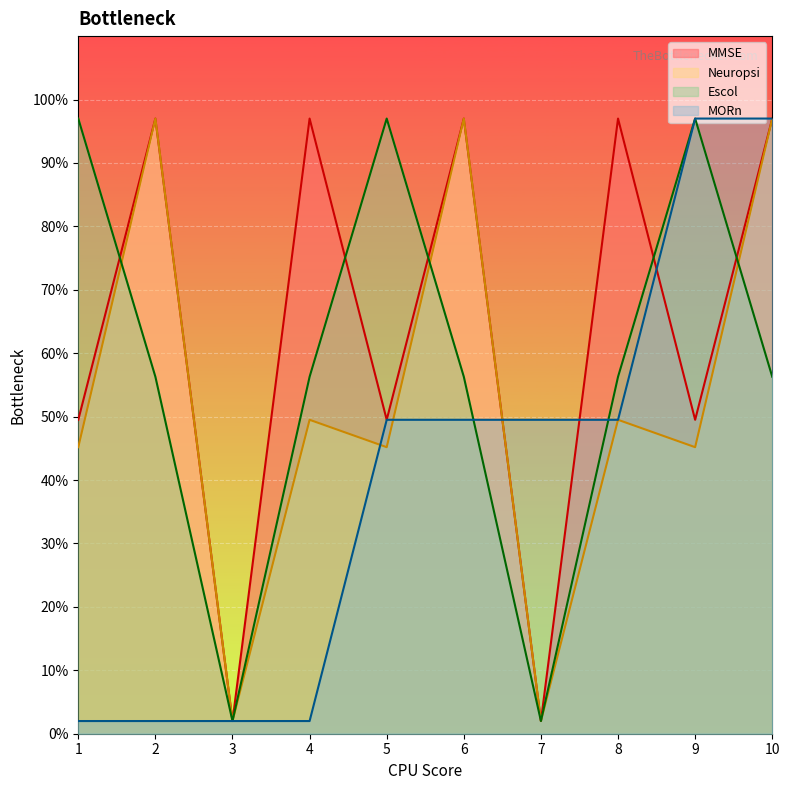

What is the spread (max minus min) of values at 7?

47.5